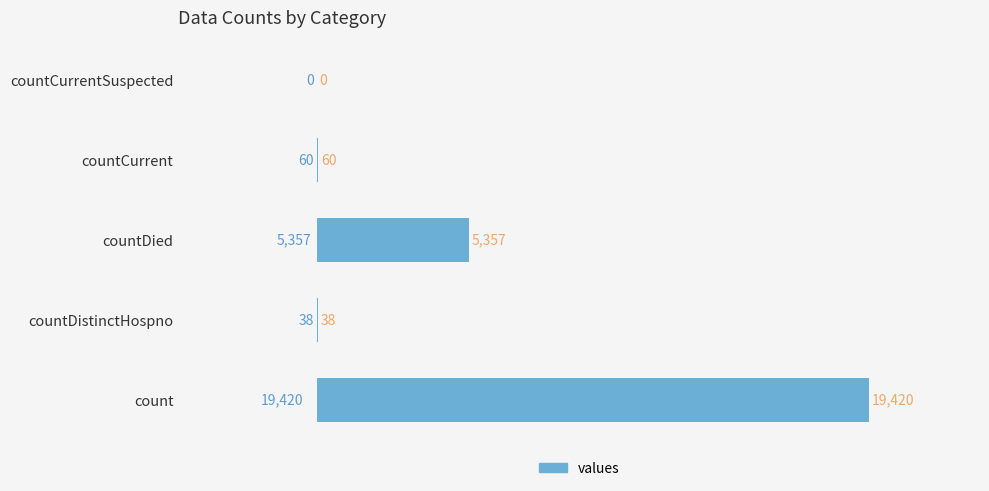

How many values are above zero?

4